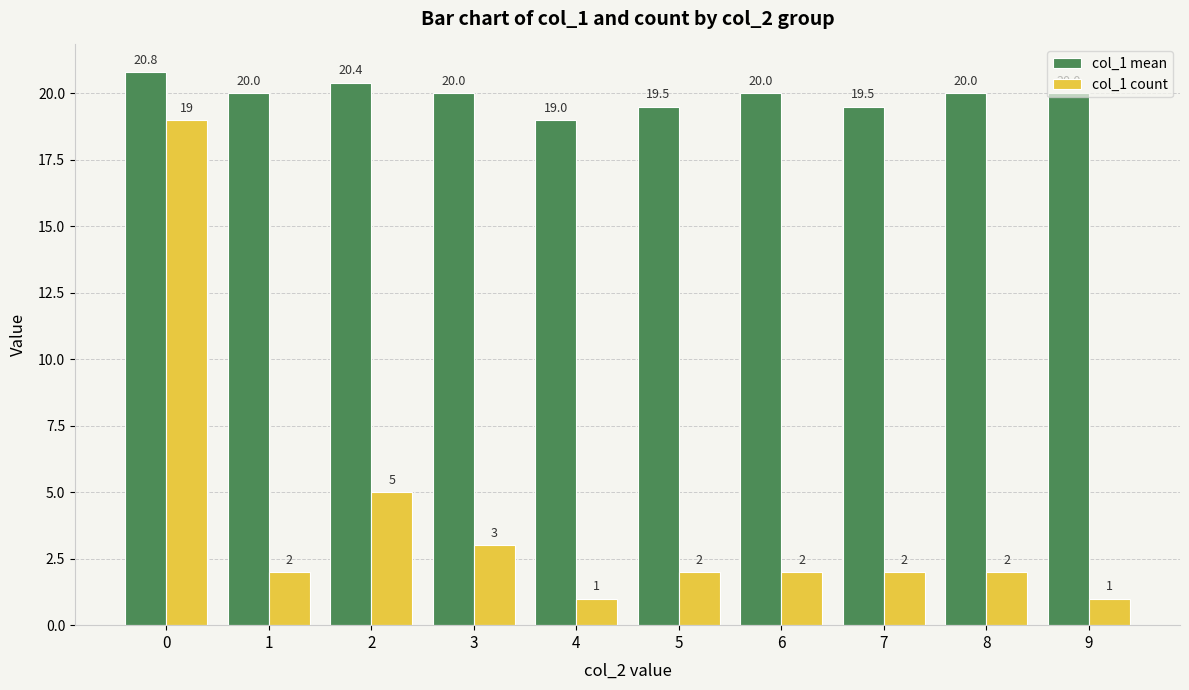

How many distinct data groups are displayed?

2